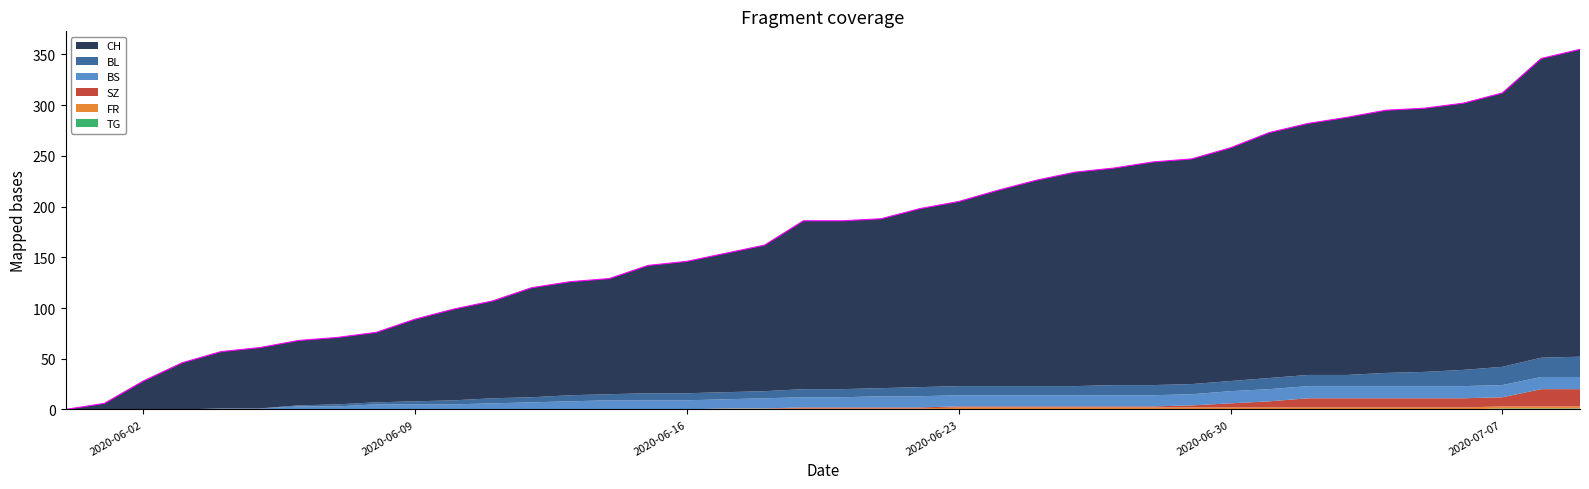

What are all the series names shown in the legend?

CH, BL, BS, SZ, FR, TG